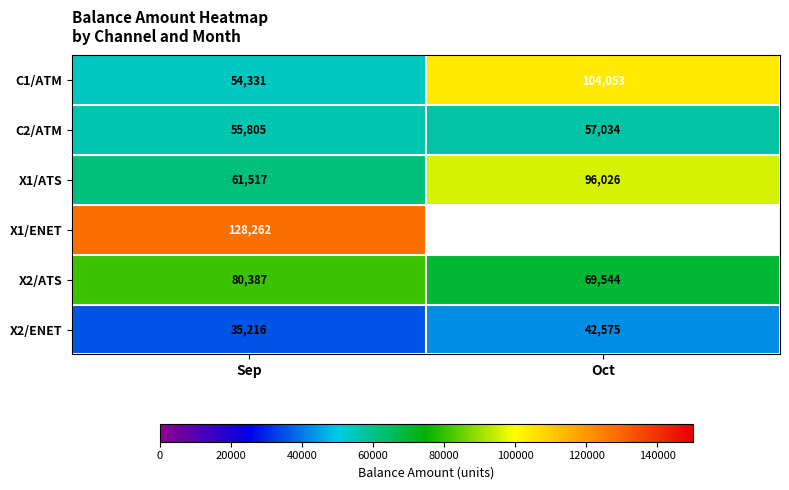

List the series in order of their peak value, lowest first.

X2/ENET, C2/ATM, X2/ATS, X1/ATS, C1/ATM, X1/ENET